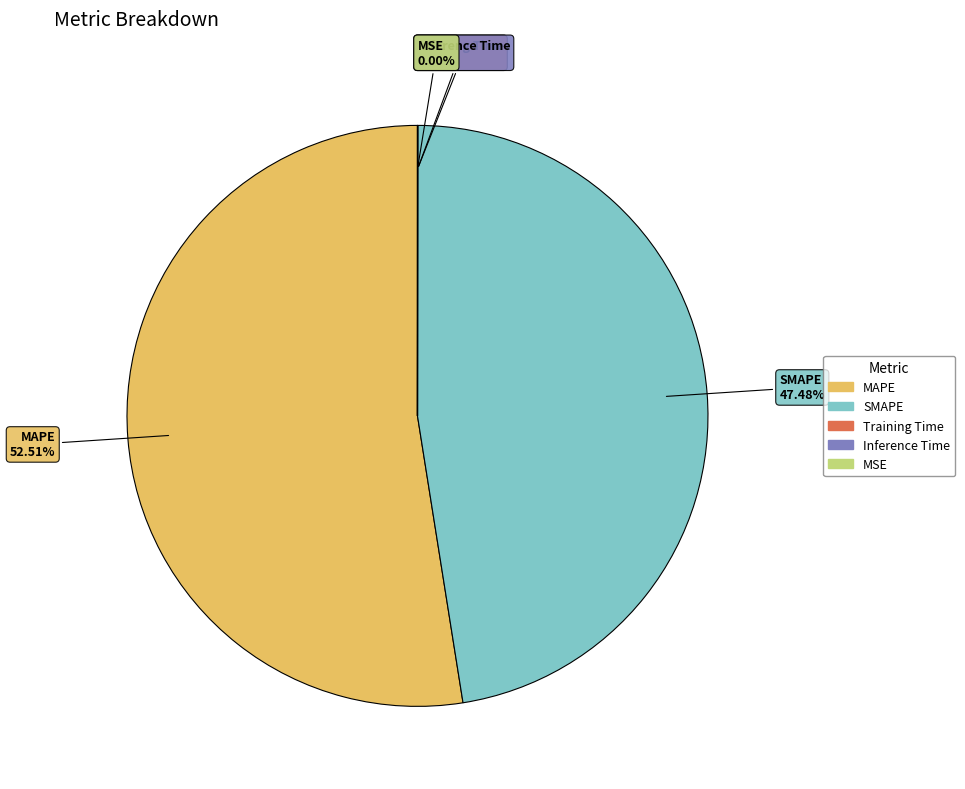

What is the total percentage of MAPE and SMAPE?

100.0%